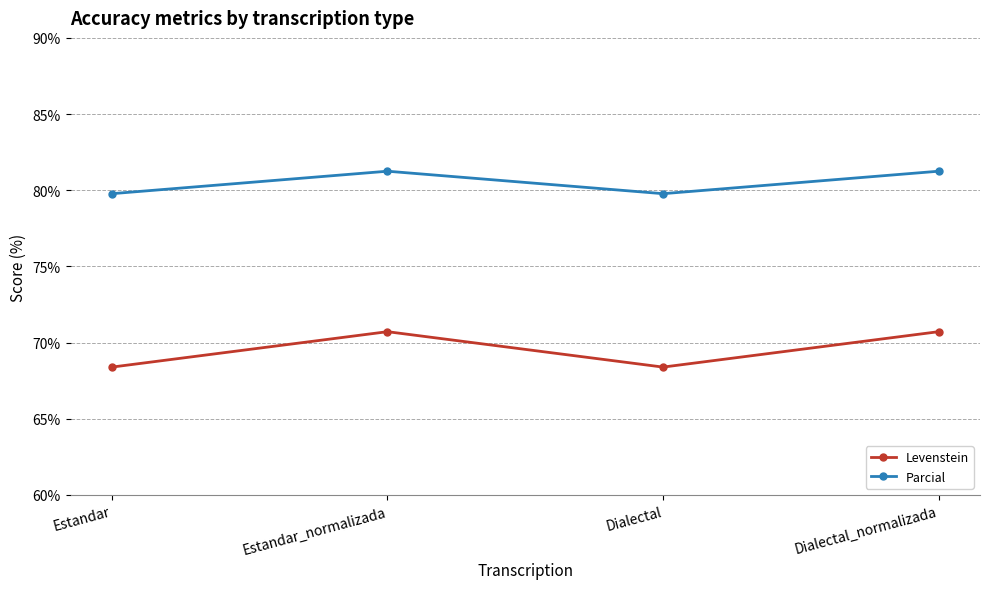

What is the sum of the Parcial values at Estandar and Dialectal?

159.6